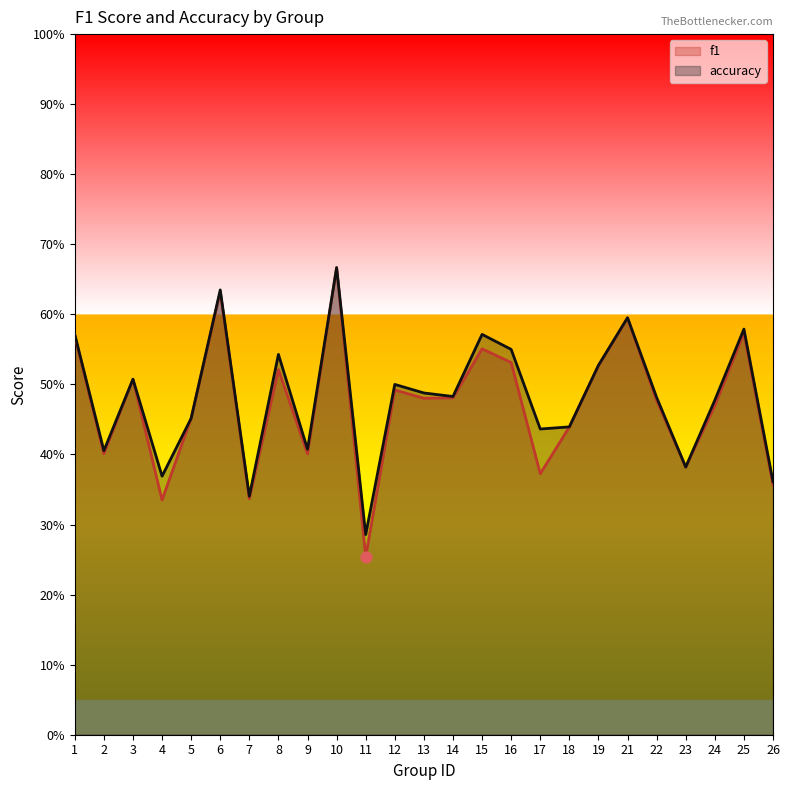

At how many categories does at least one series exceed 0?

25